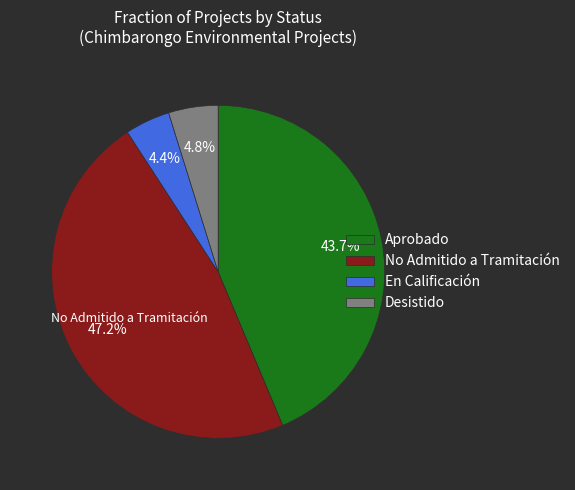

What is the ratio of the value at Aprobado to the value at No Admitido a Tramitación?

0.9